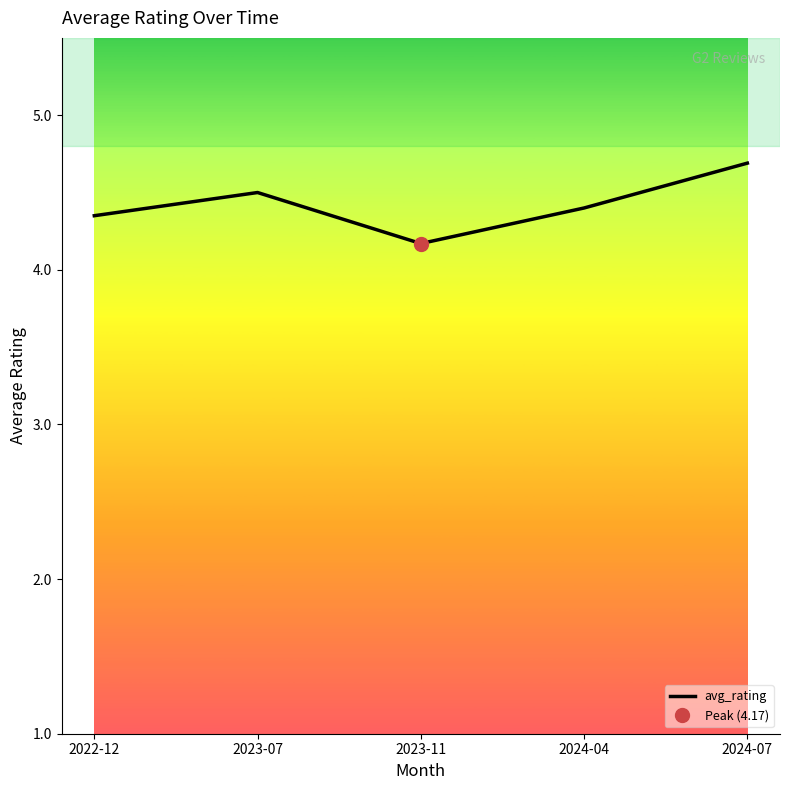

What is the sum of the values at 2024-07 and 2022-12?

9.0